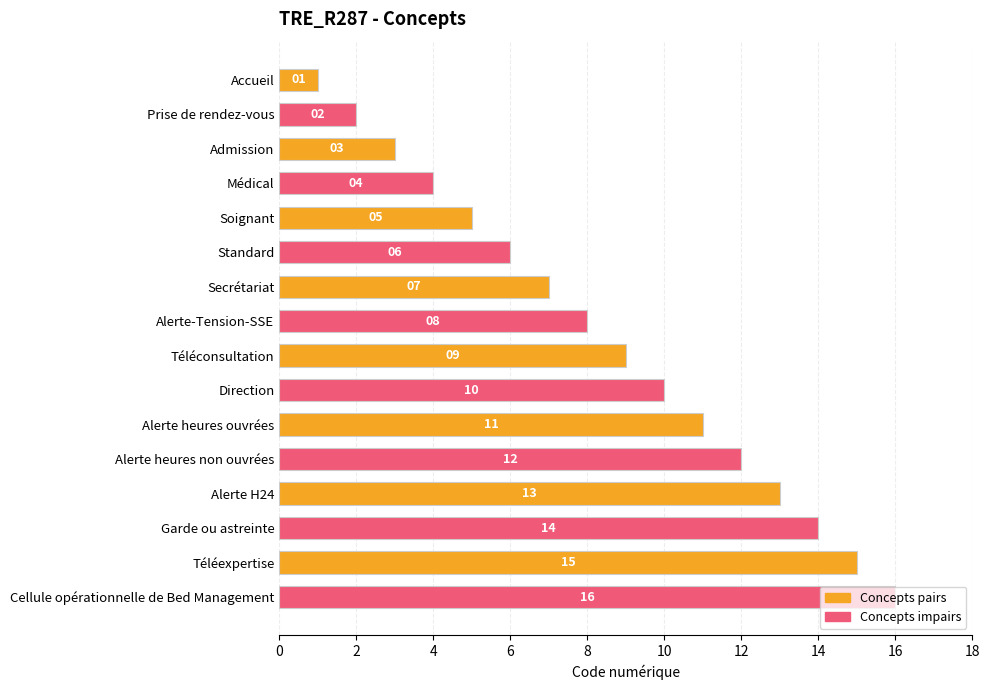

Count the number of categories in the chart.

16